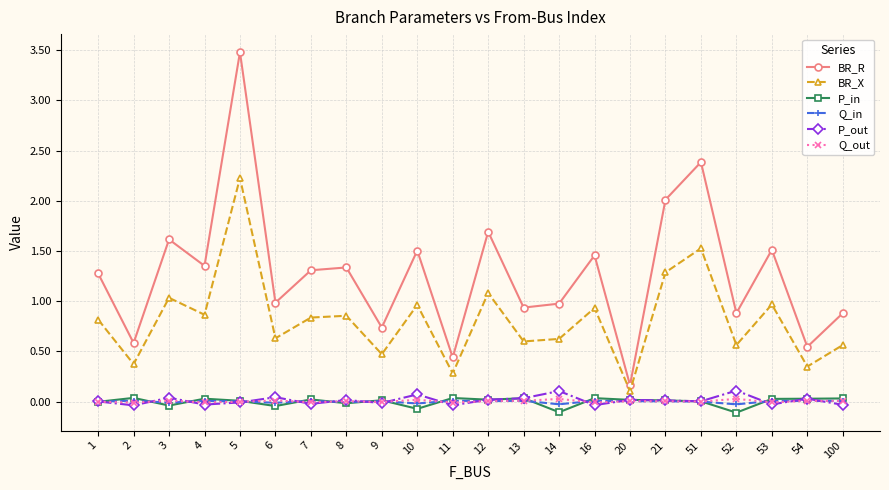

Is it true that BR_R equals 0.3 at 6?

False